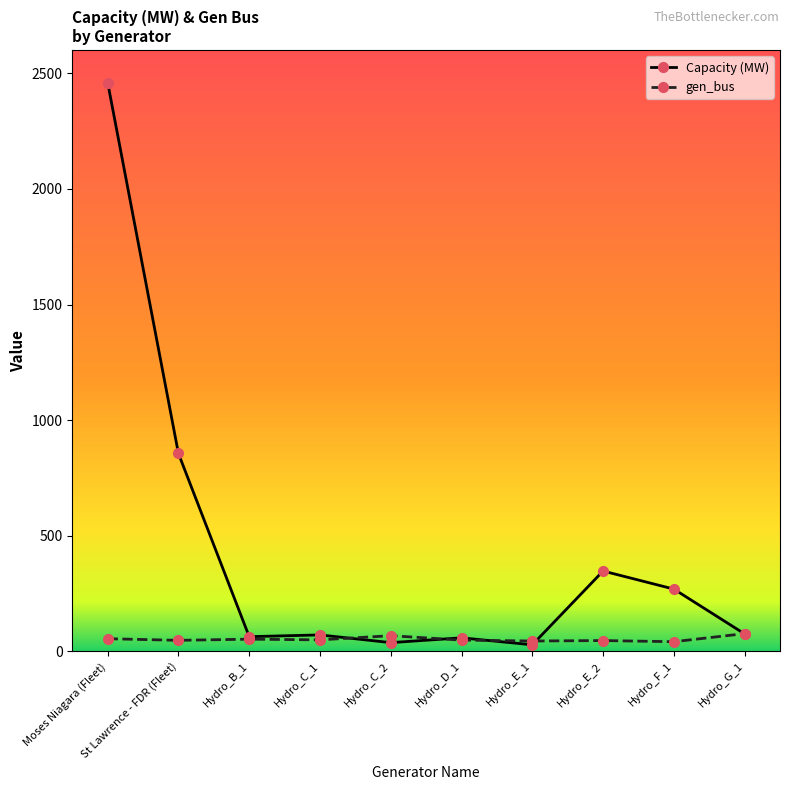

What is the minimum value for Capacity (MW)?

28.6